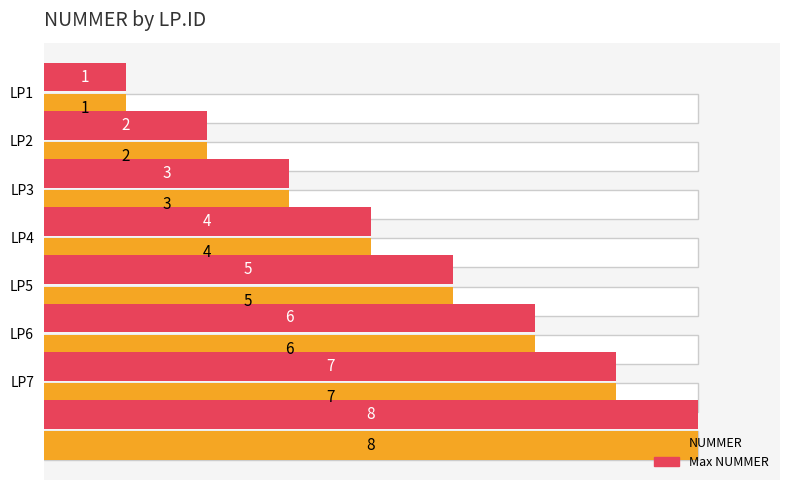

Reading right to left, extract all data points from this chart.

NUMMER: 7=8	6=7	5=6	4=5	3=4	2=3	1=2	0=1
Max NUMMER: 7=8	6=7	5=6	4=5	3=4	2=3	1=2	0=1